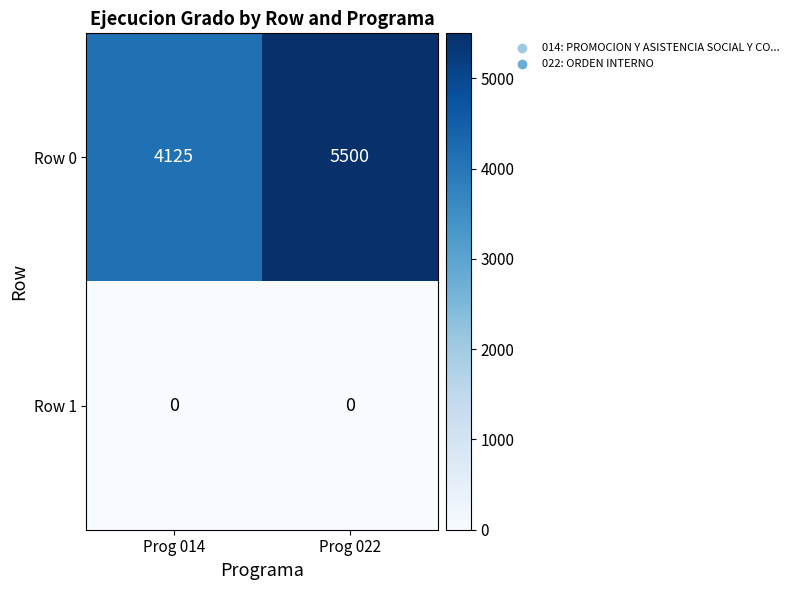

At which category is the sum across all series the highest?

Prog 022